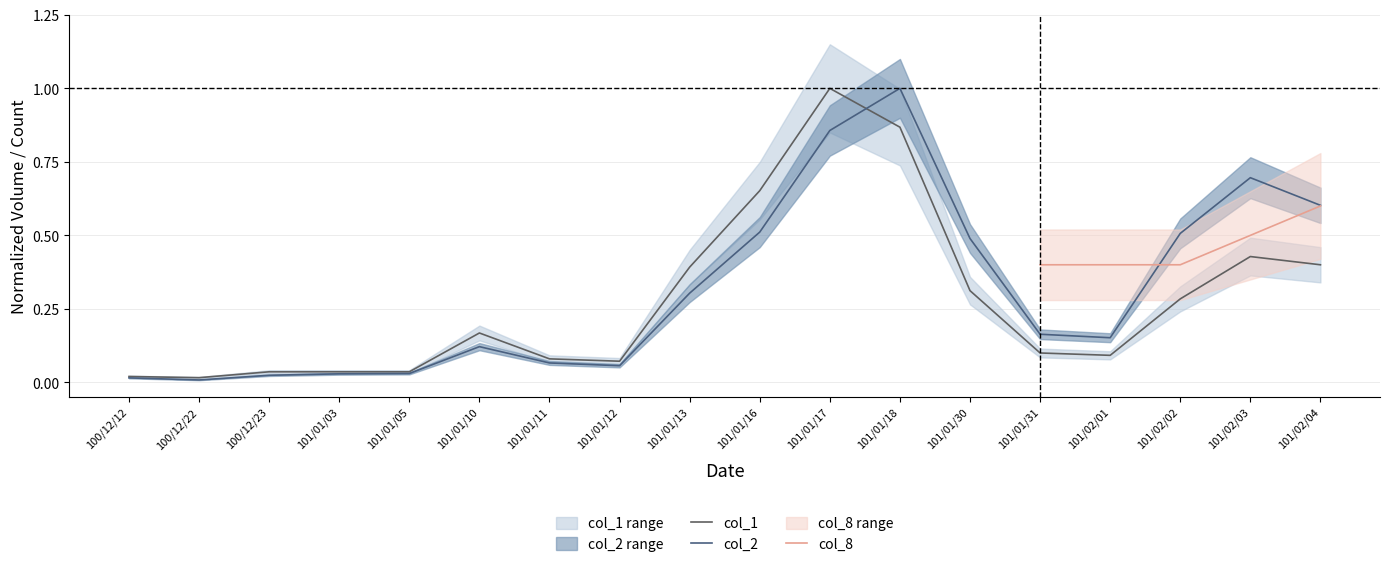

What is the label of the 11th point from the left?

101/01/17